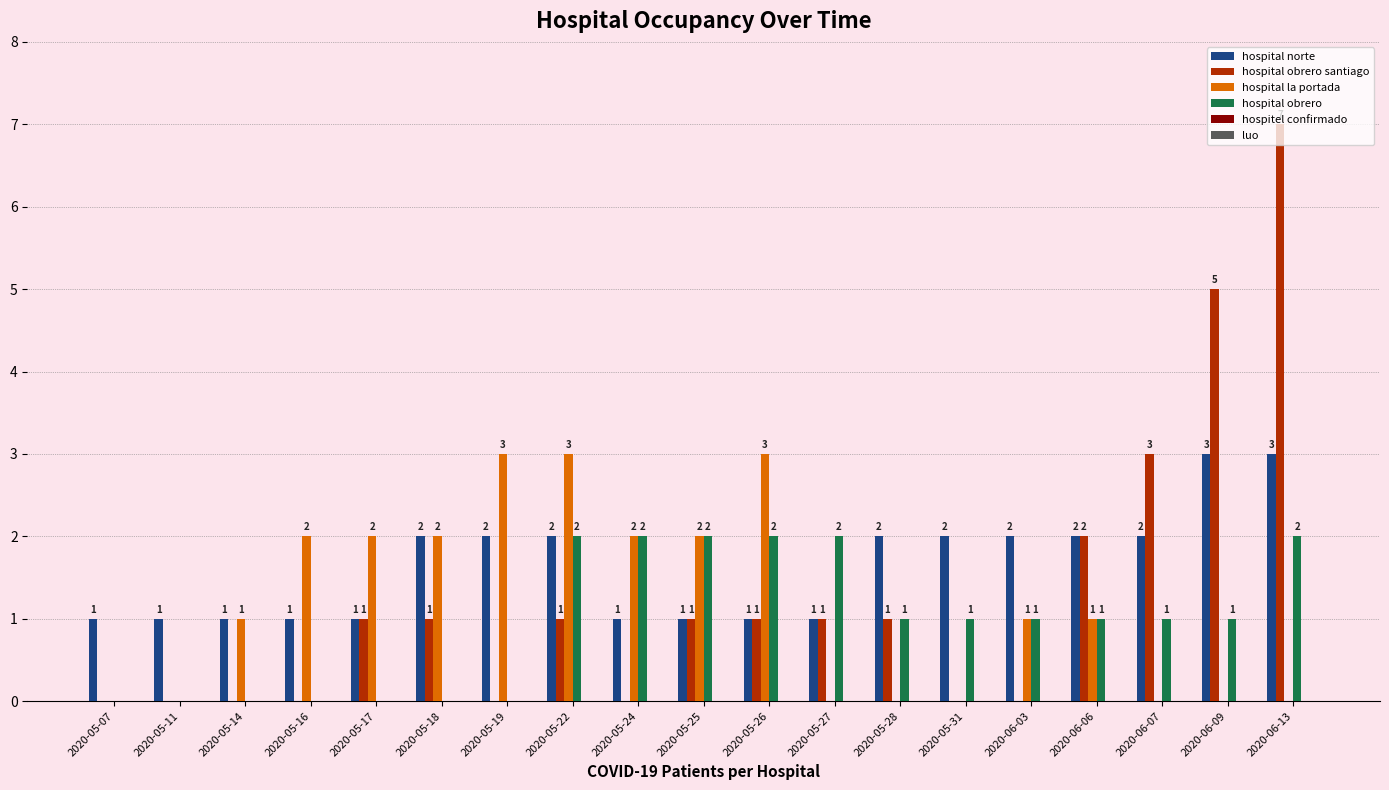

The value of hospital obrero santiago at 2020-05-26 is 1. True or false?

True